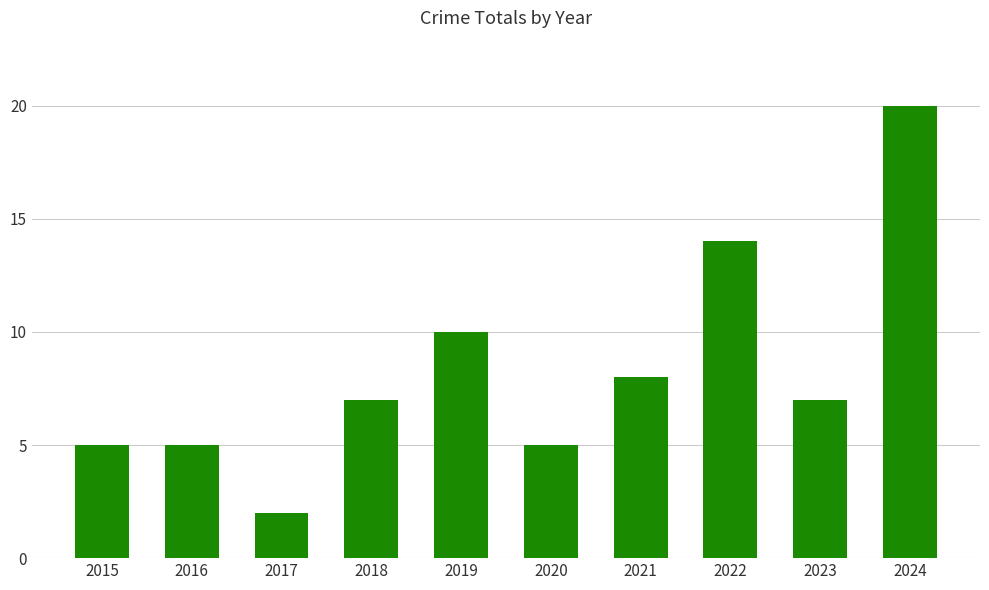

What is the change in value from 2016 to 2018?

+2